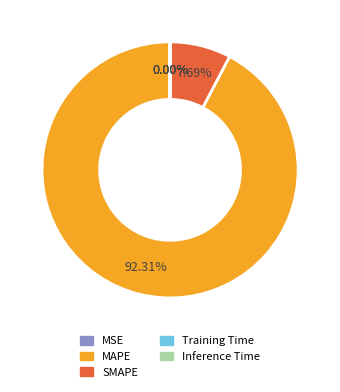

Is SMAPE the majority of the pie?

No